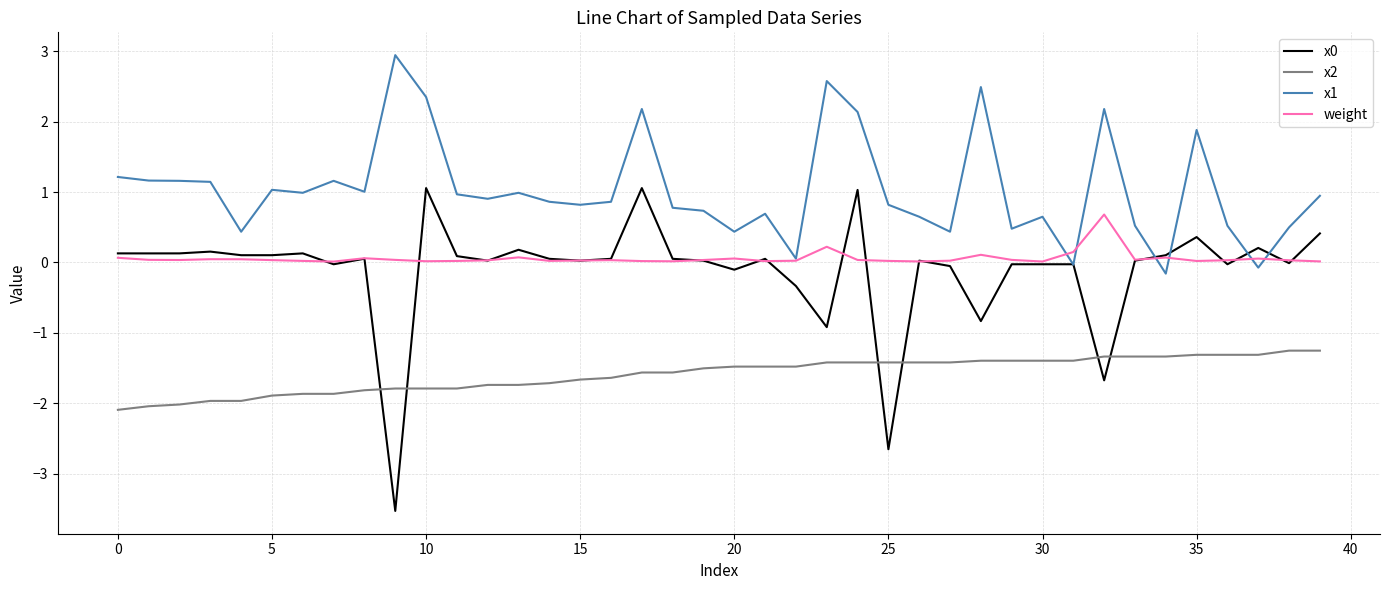

Which series has the largest total across all categories?

x1